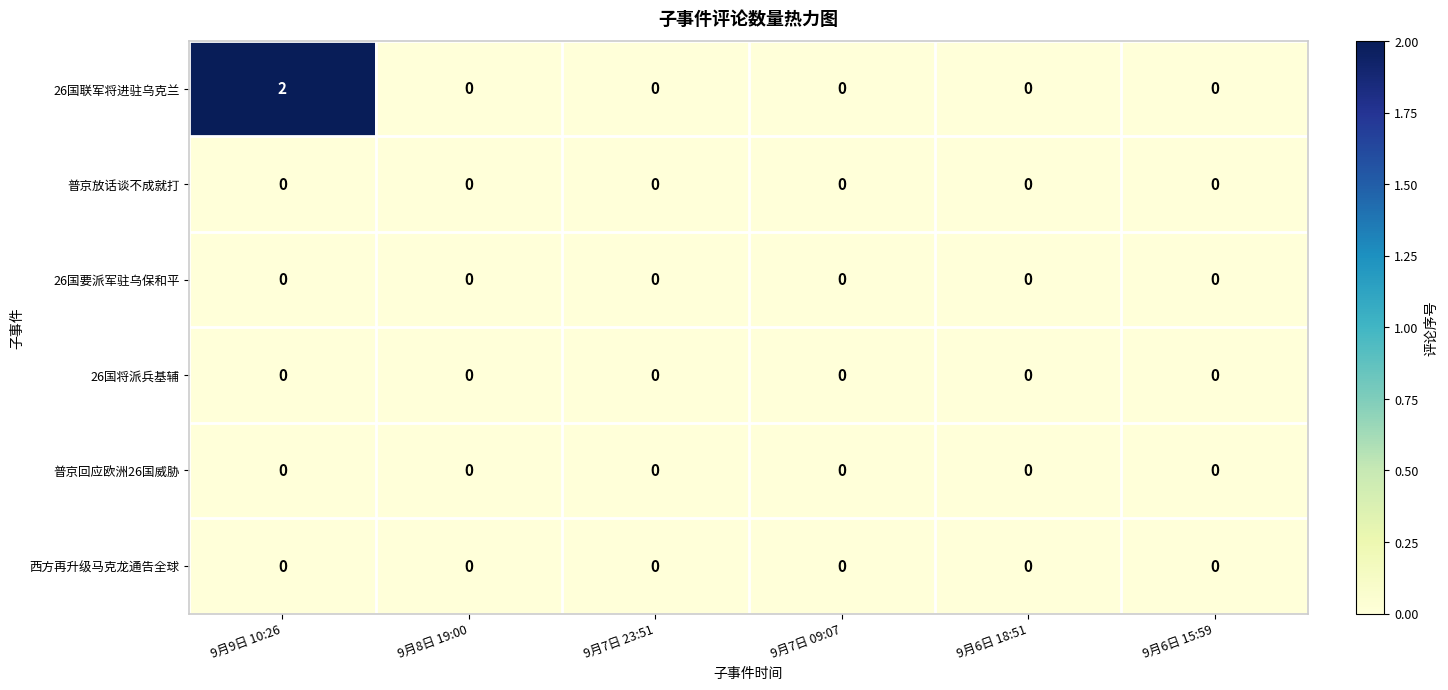

Is it true that 26国联军将进驻乌克兰 equals 0 at 9月6日 15:59?

True